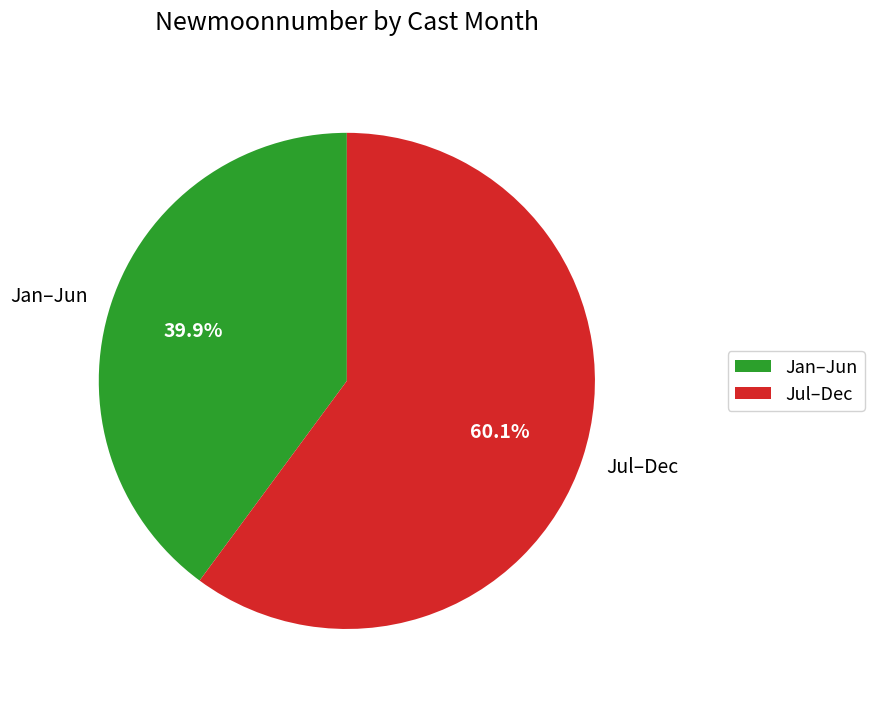

What is the smallest slice in the pie chart?

Jan–Jun